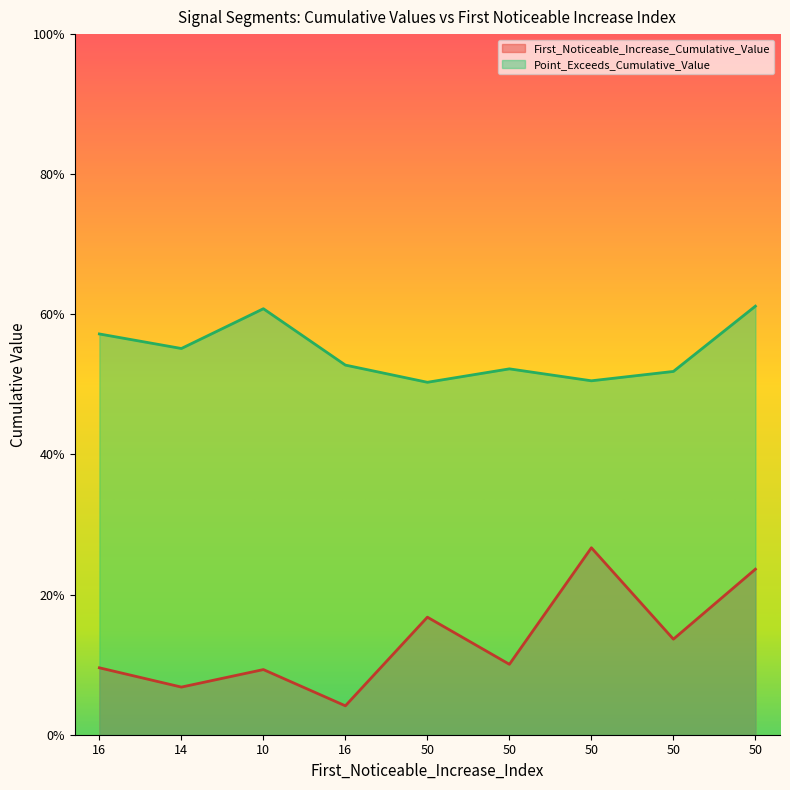

Where is the first local maximum for Point_Exceeds_Cumulative_Value?

10